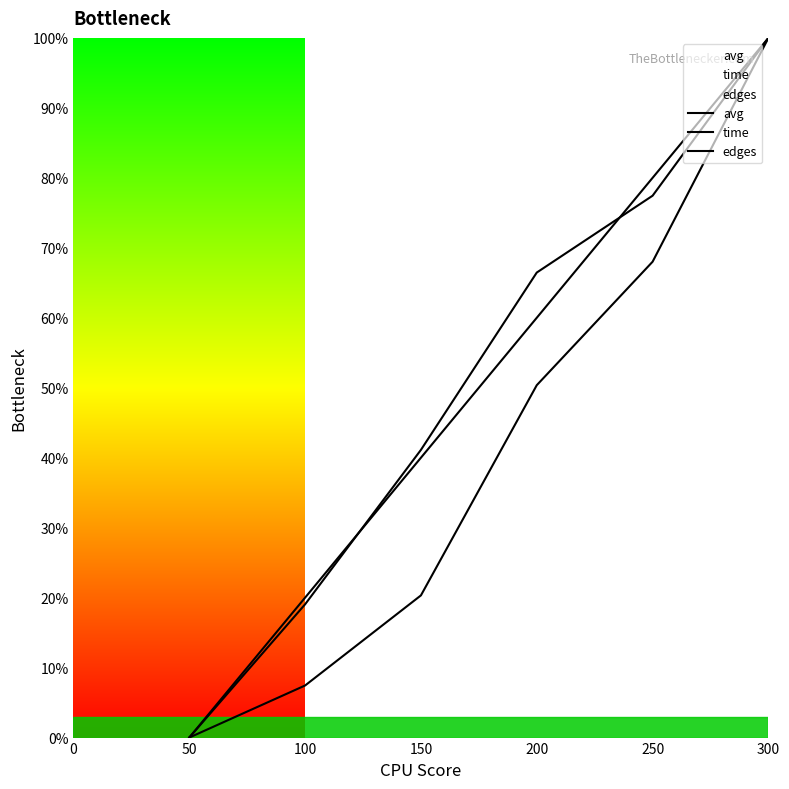

Reading left to right, transcribe all the data shown in this chart.

avg: 0.0	19.0	41.1	66.5	77.4	100.0
time: 0.0	7.4	20.3	50.4	68.0	100.0
edges: 0.0	20.0	40.0	60.0	80.0	100.0